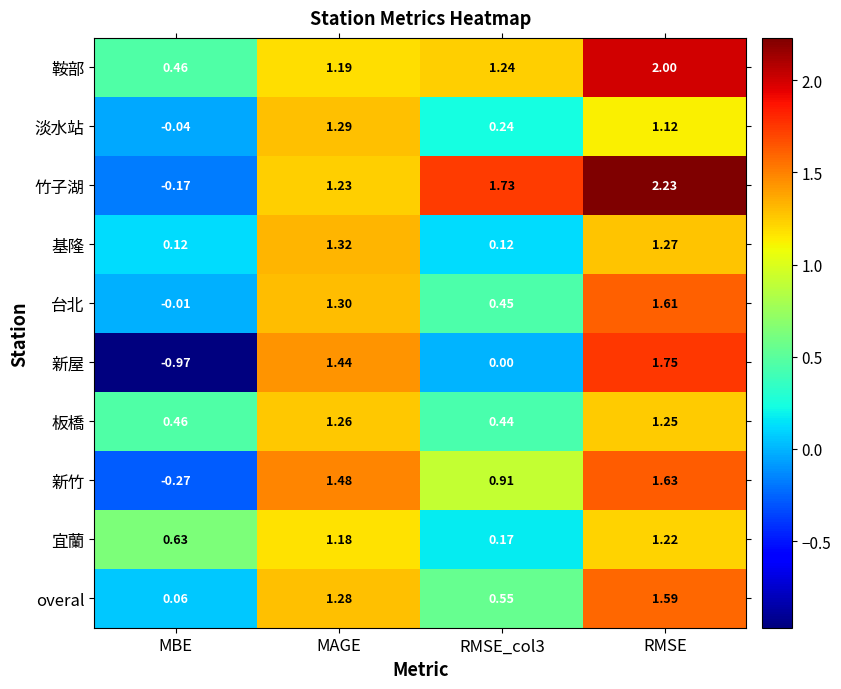

Is the value of 宜蘭 at MBE greater than the value of 基隆 at RMSE_col3?

Yes